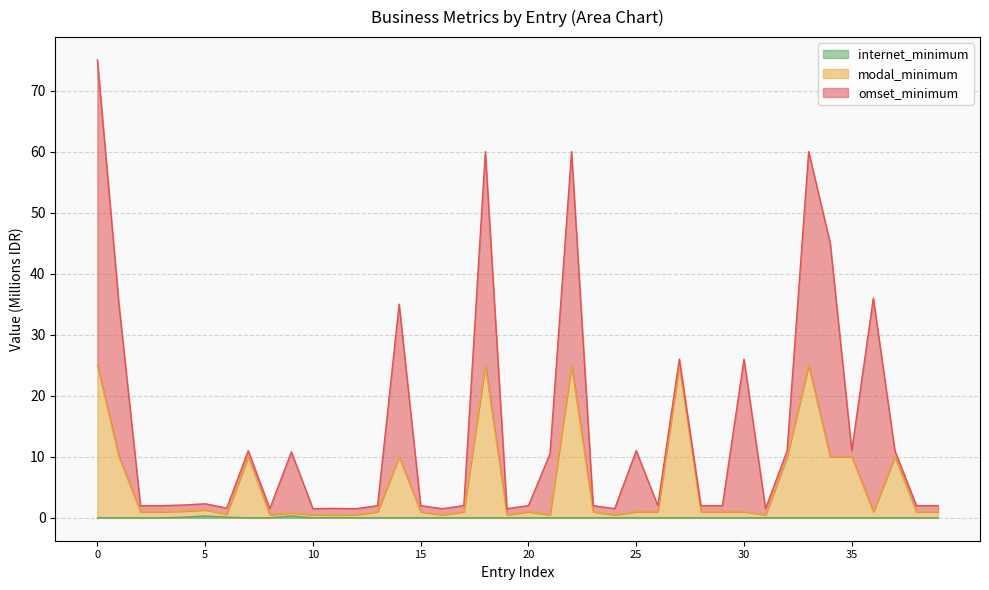

True or false: modal_minimum and internet_minimum cross at least once.

False